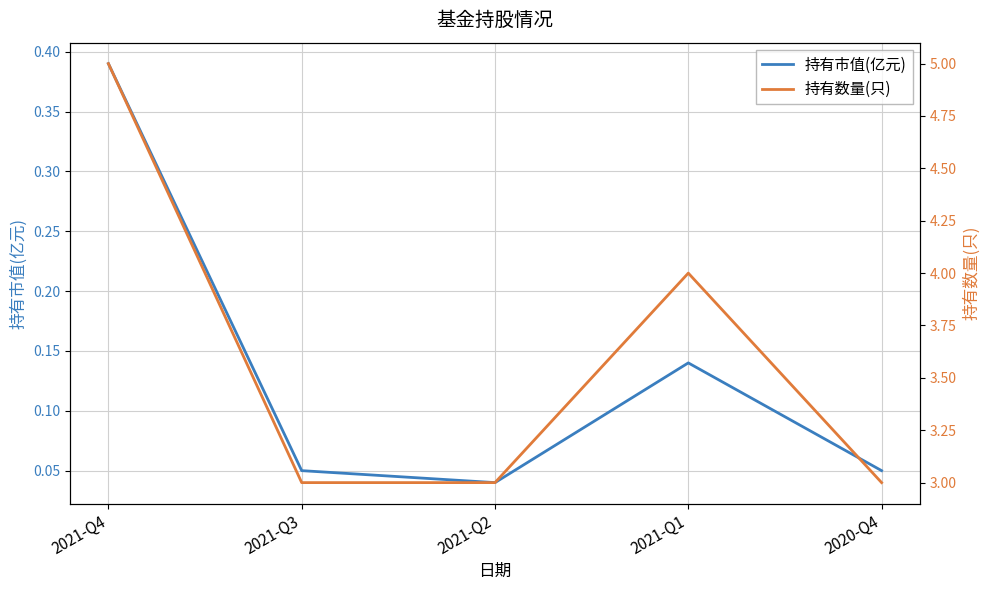

Between 2021-Q1 and 2021-Q4, which is larger?

2021-Q4